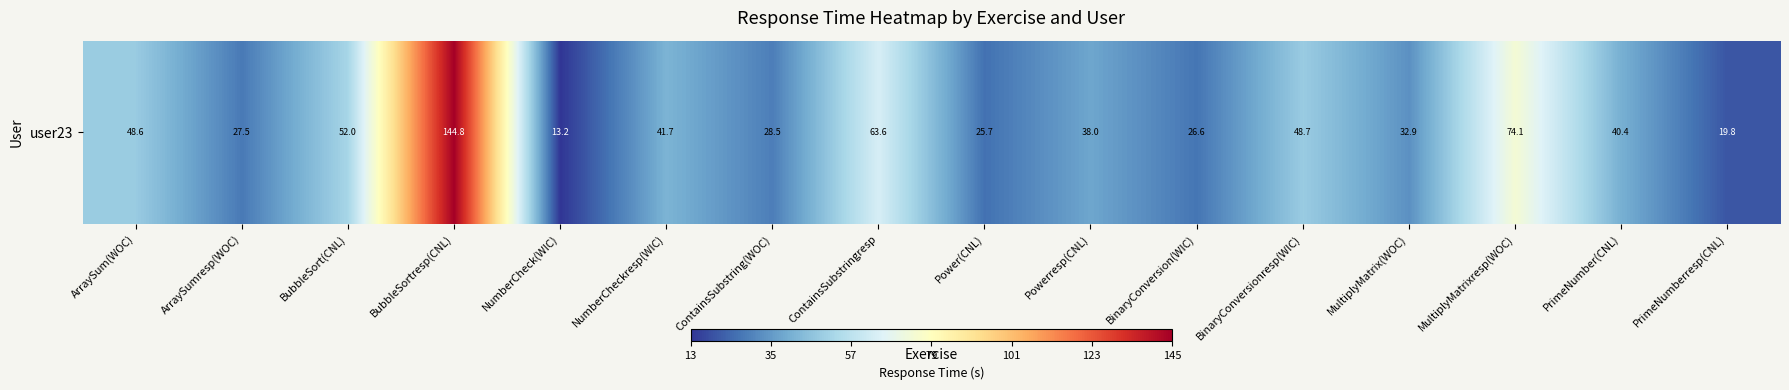

What is the change in value from BubbleSortresp(CNL) to PrimeNumberresp(CNL)?

-125.0